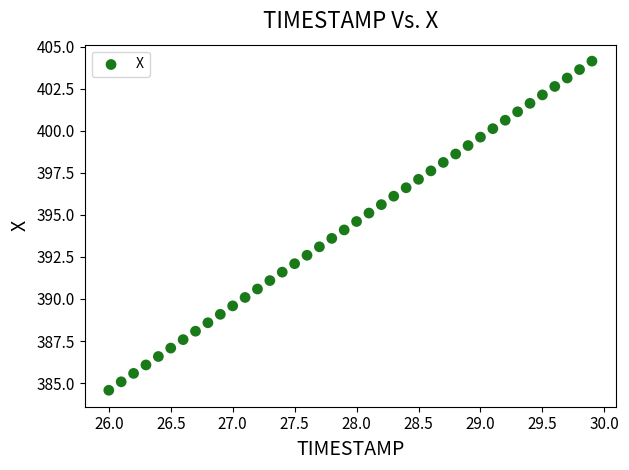

How many points are shown in the scatter plot?

40